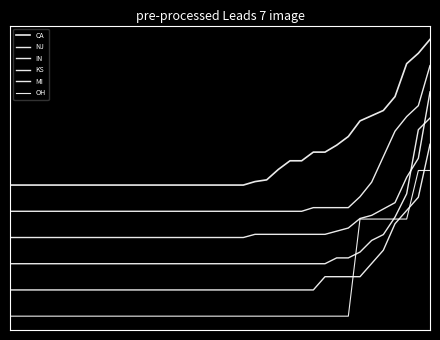

Rank the series by their maximum value, from highest to lowest.

CA, NJ, IN, KS, MI, OH